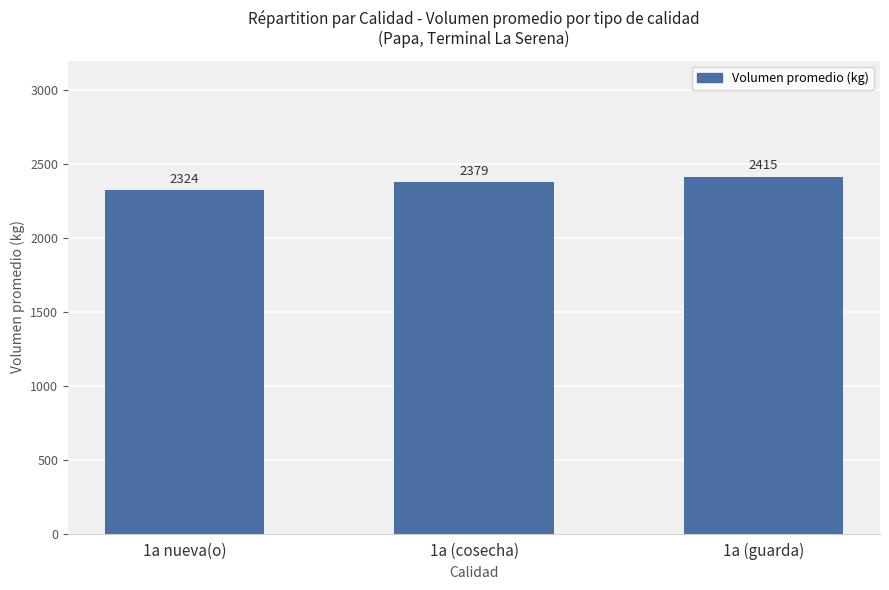

What is the change in value from 1a nueva(o) to 1a (cosecha)?

+55